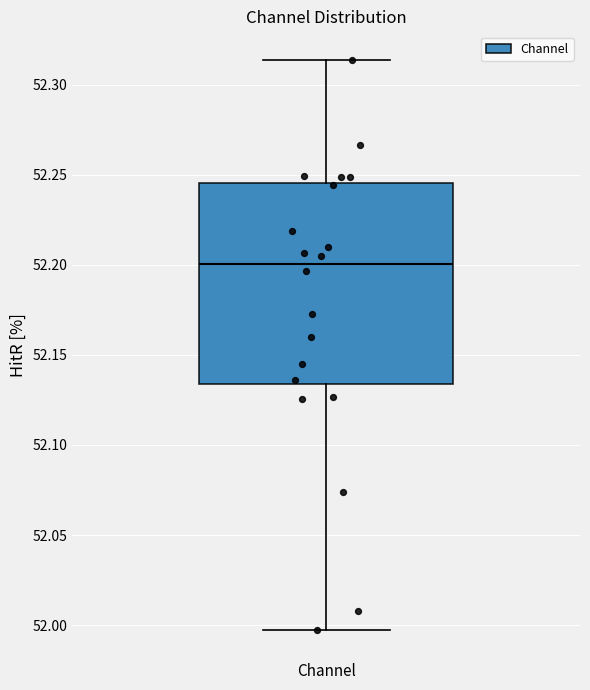

Transcribe this box plot: give where the median line is, the range the box spans, and where the two whiskers end, as read against the y-axis. The values are not printed on the chart, so give them approximately, as read against the axis.

median 52.200, box 52.135 to 52.245, whiskers 52.000 to 52.315